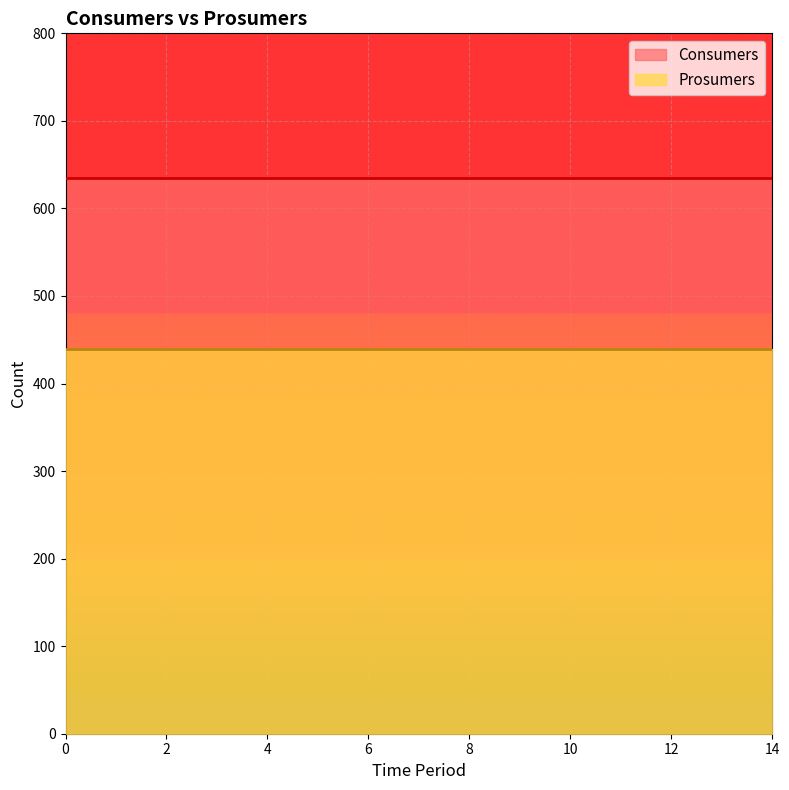

True or false: Consumers and Prosumers intersect in this chart.

False